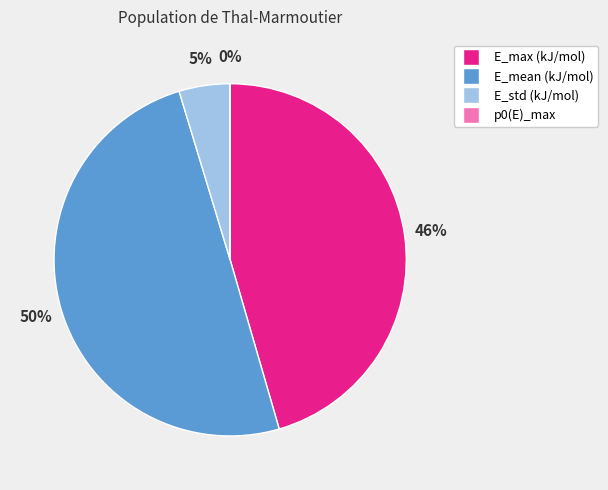

The E_std (kJ/mol) slice represents 5% of the pie. True or false?

True